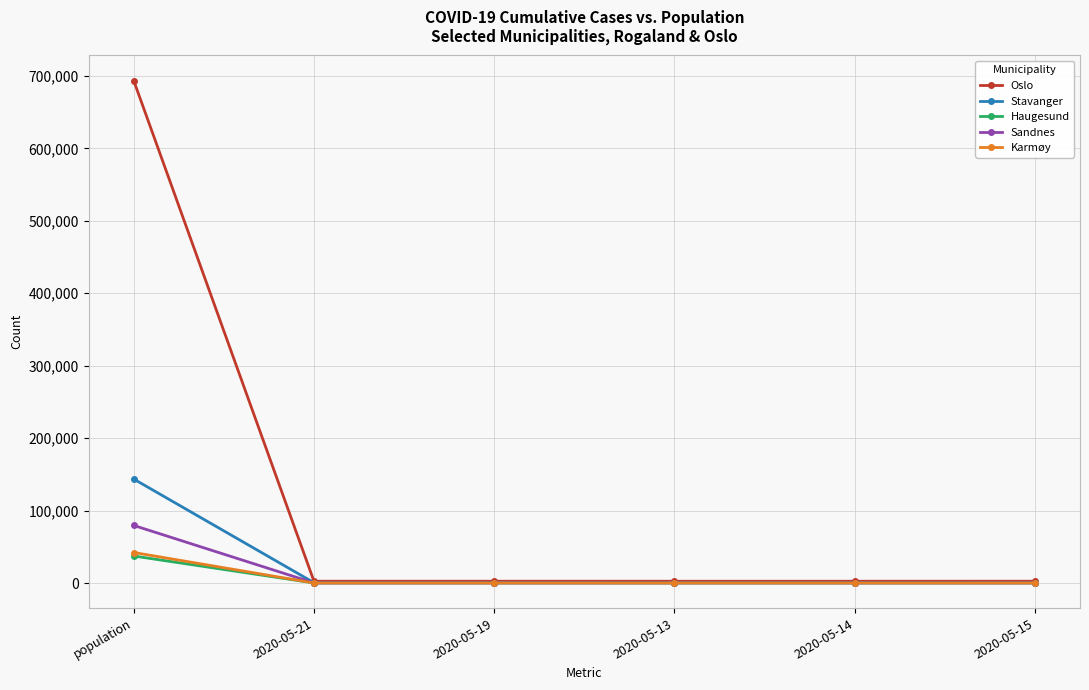

What is the label of the 5th point from the right?

2020-05-21